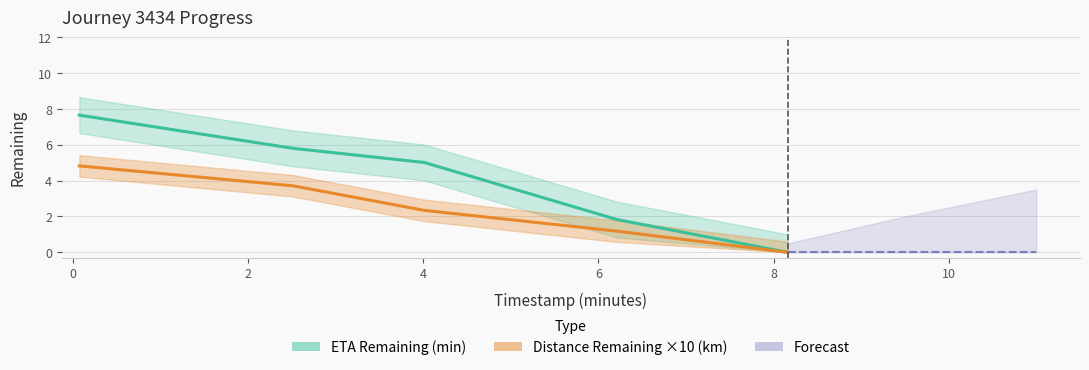

What is the difference between the second highest and second lowest values in the eta_remaining_minutes series?

4.0